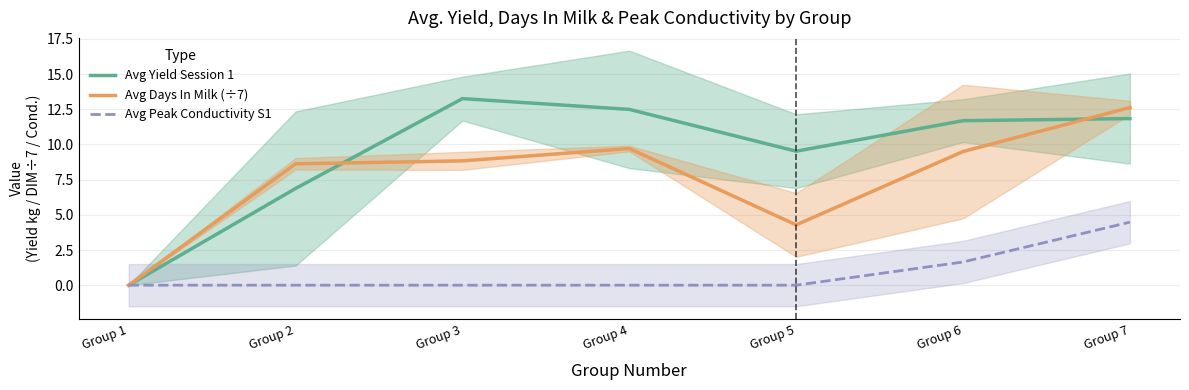

True or false: Avg Yield Session 1 and Avg Days In Milk (÷7) cross at least once.

True